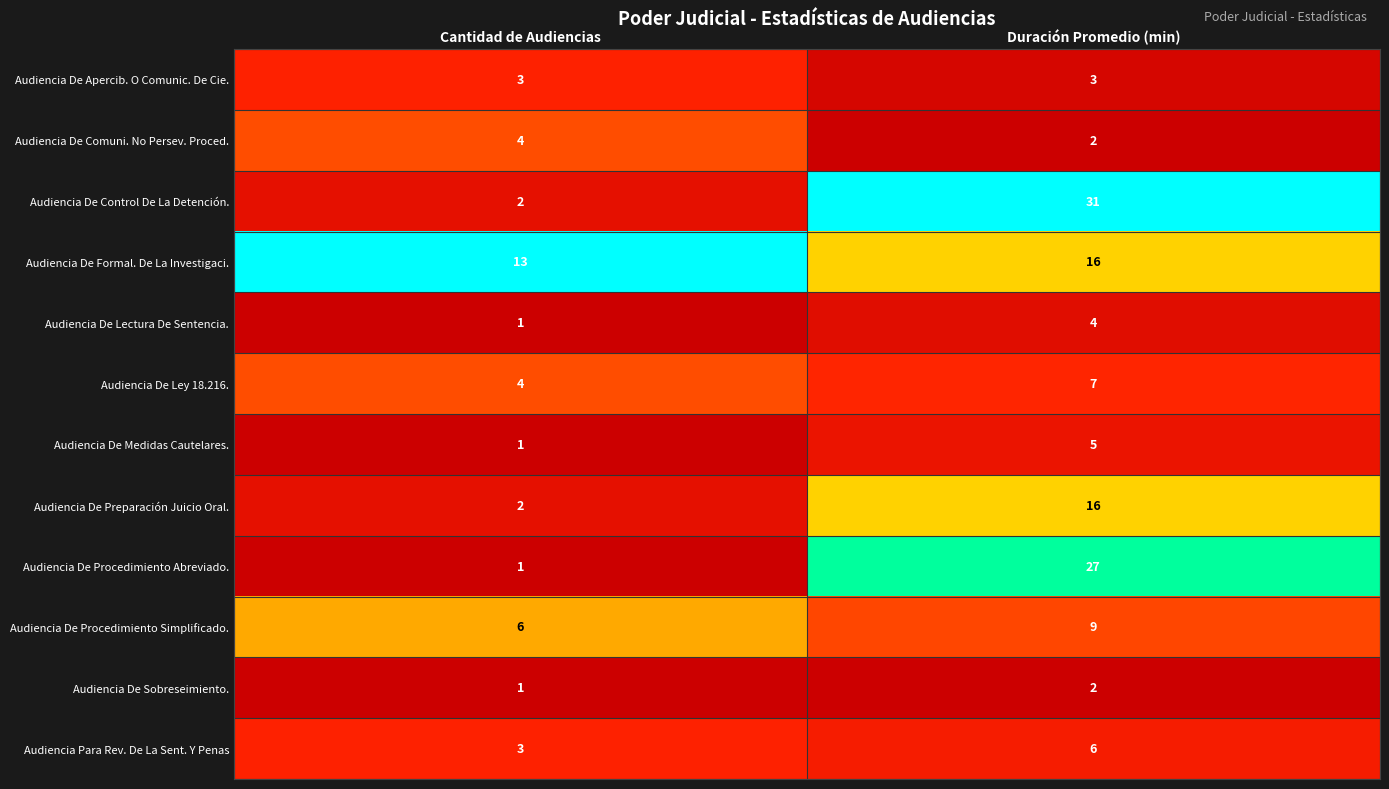

Reading left to right, extract all data points from this chart.

Audiencia De Apercib. O Comunic. De Cie.: 3	3
Audiencia De Comuni. No Persev. Proced.: 4	2
Audiencia De Control De La Detención.: 2	31
Audiencia De Formal. De La Investigaci.: 13	16
Audiencia De Lectura De Sentencia.: 1	4
Audiencia De Ley 18.216.: 4	7
Audiencia De Medidas Cautelares.: 1	5
Audiencia De Preparación Juicio Oral.: 2	16
Audiencia De Procedimiento Abreviado.: 1	27
Audiencia De Procedimiento Simplificado.: 6	9
Audiencia De Sobreseimiento.: 1	2
Audiencia Para Rev. De La Sent. Y Penas: 3	6